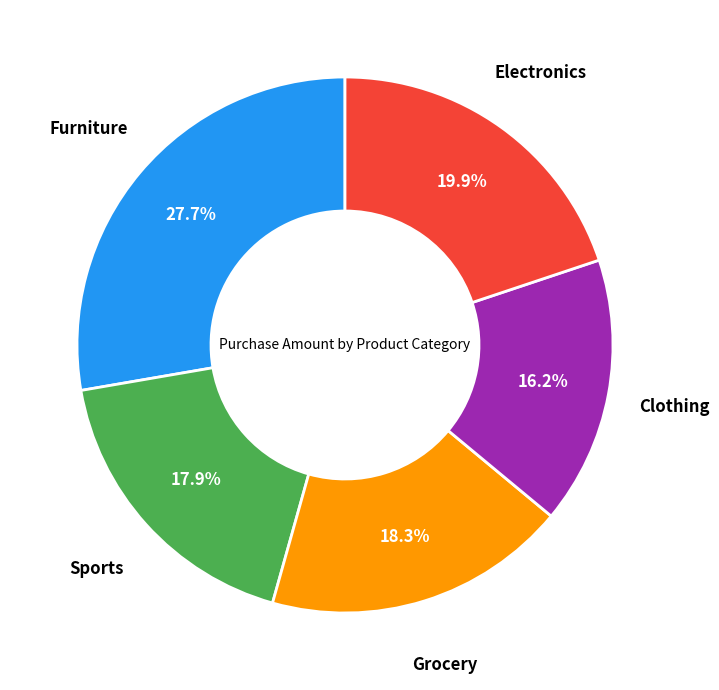

To the nearest percent, what is the difference between the largest and smallest slice percentages?

12%